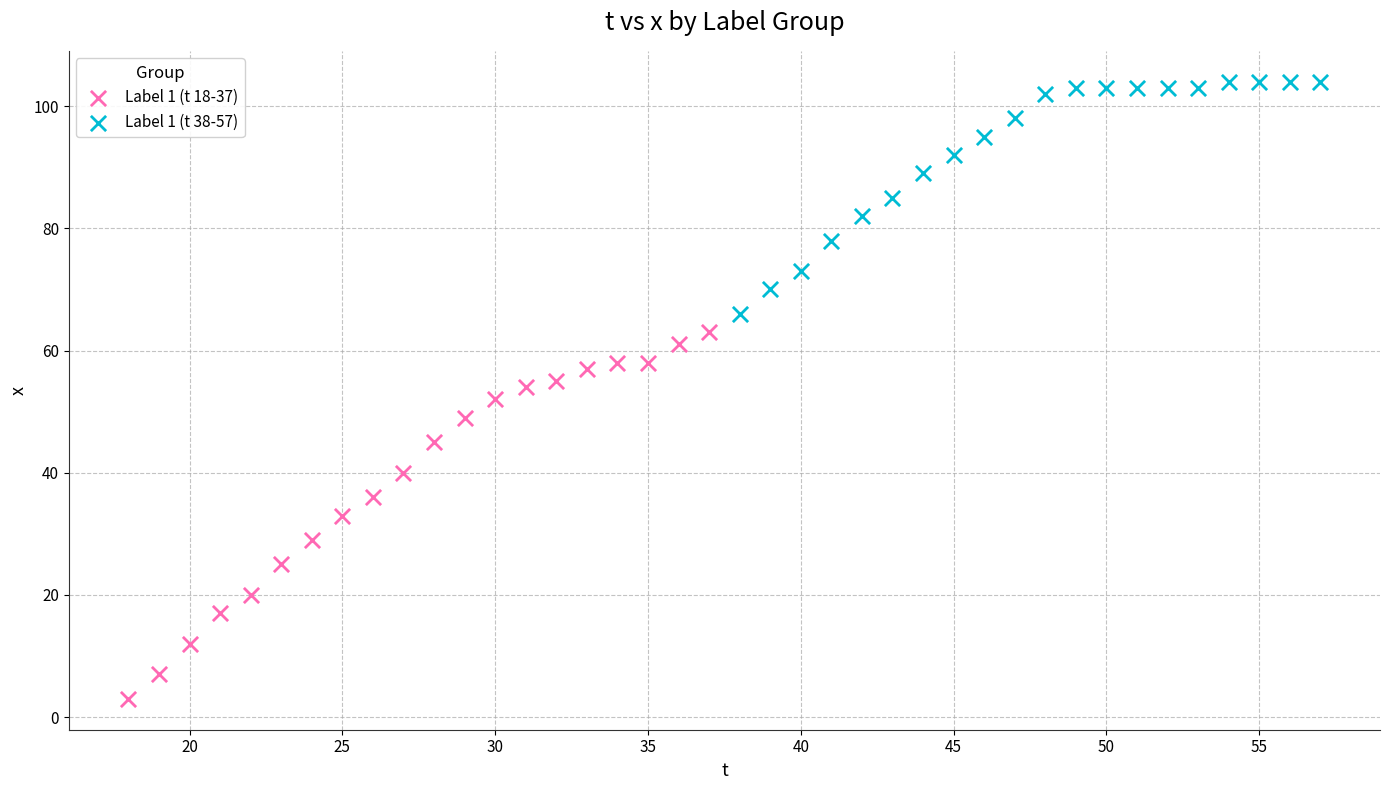

Which series reaches the maximum Y coordinate?

Label 1 (t 38-57)